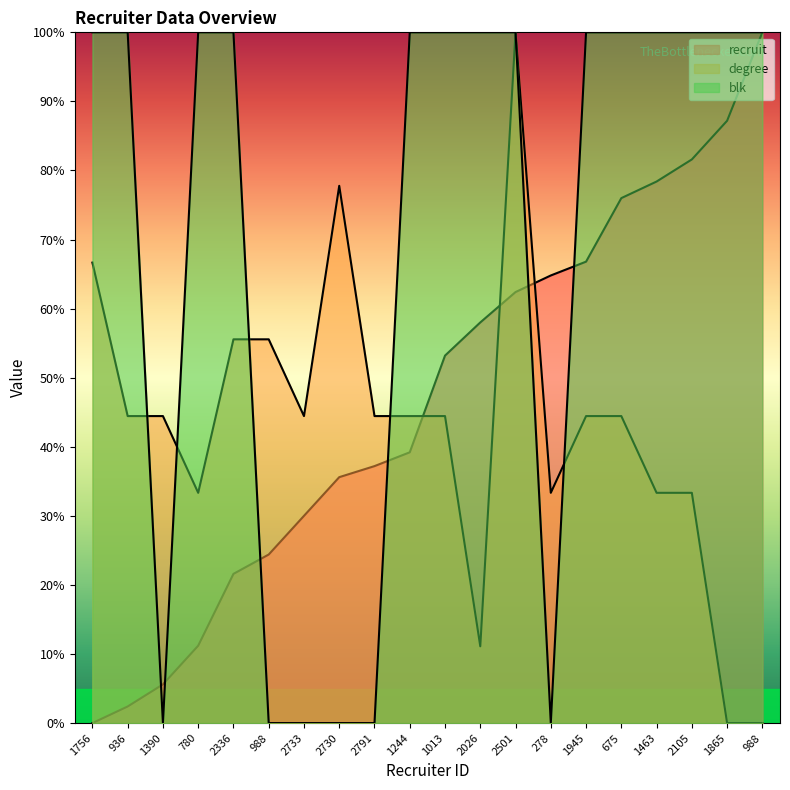

True or false: degree and recruit intersect in this chart.

True